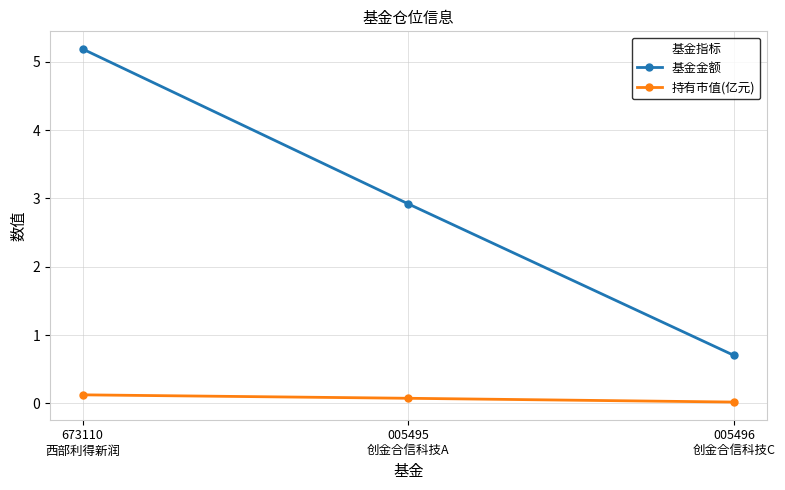

What is the value of the 持有市值(亿元) point at the 1st from the left?

0.1